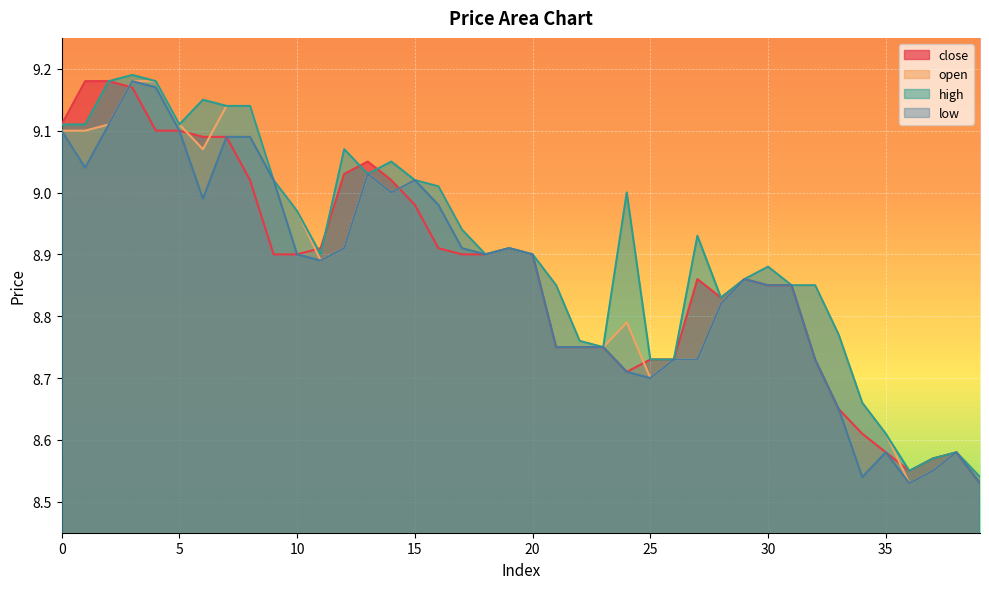

Between which two adjacent categories do open and close first intersect?

2 and 3